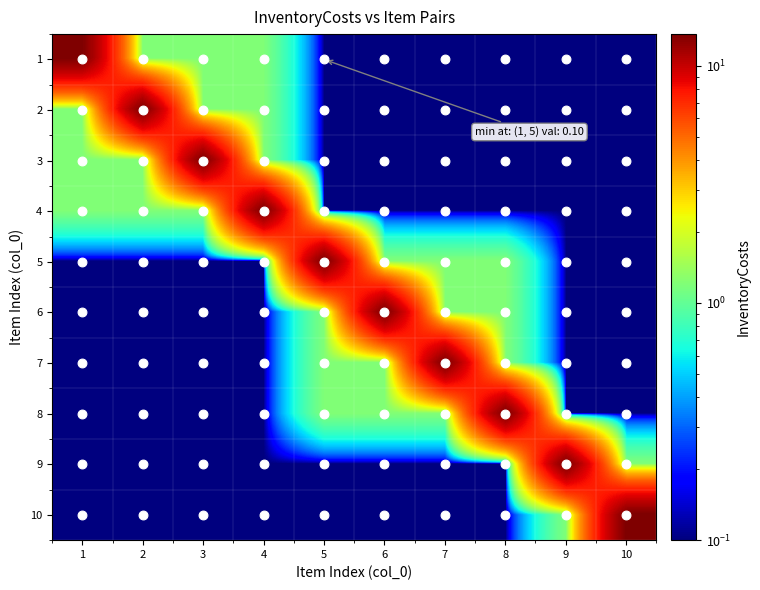

At 1, list the series in order from smallest to largest.

5, 6, 7, 8, 9, 10, 2, 3, 4, 1